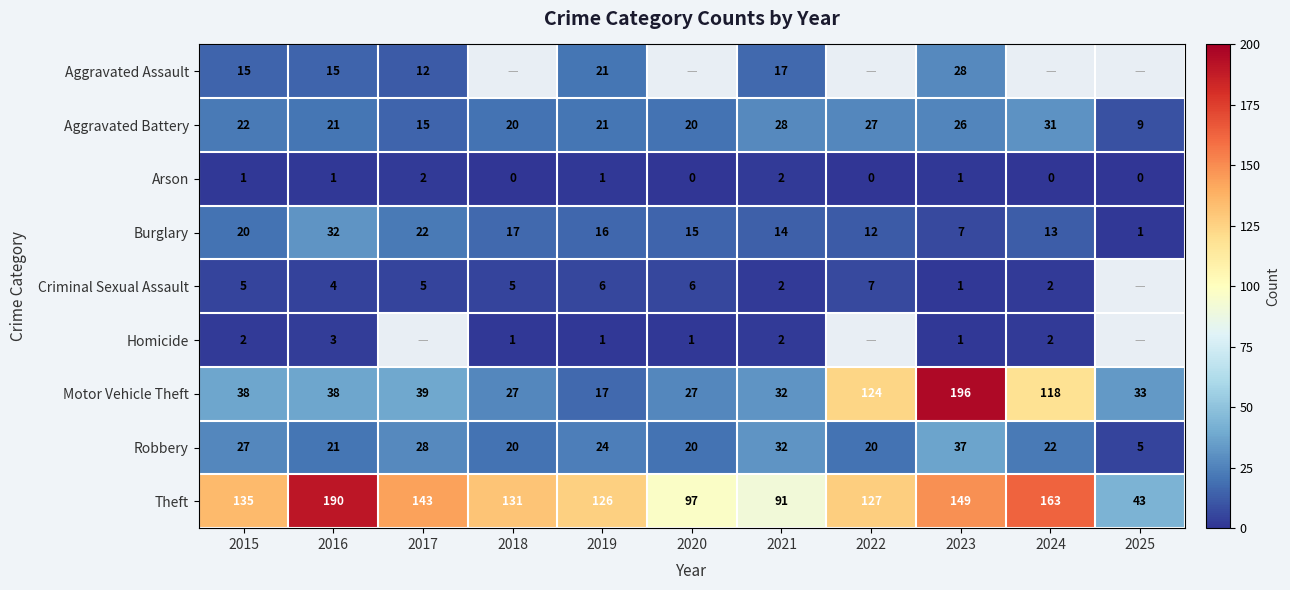

The value of Robbery at 2023 is 37. True or false?

True